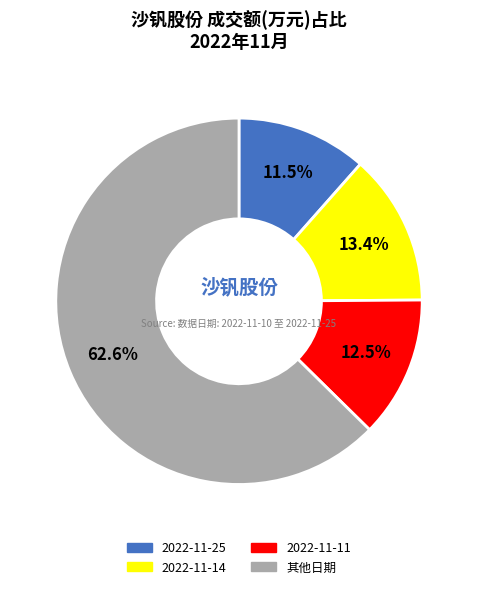

How many segments does this pie chart have?

4